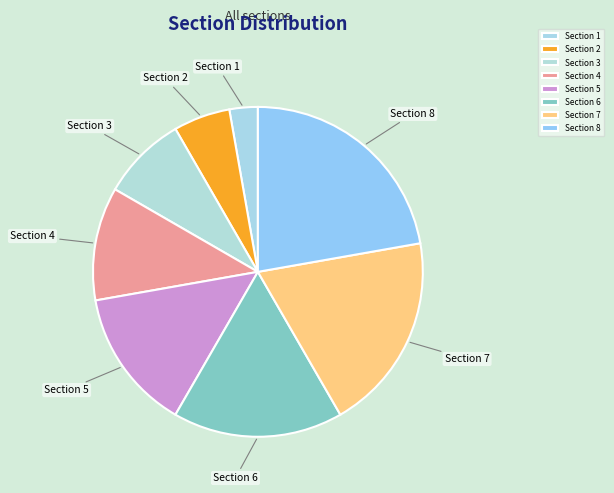

Approximately how many times larger is the value at Section 8 compared to Section 2?

4.0